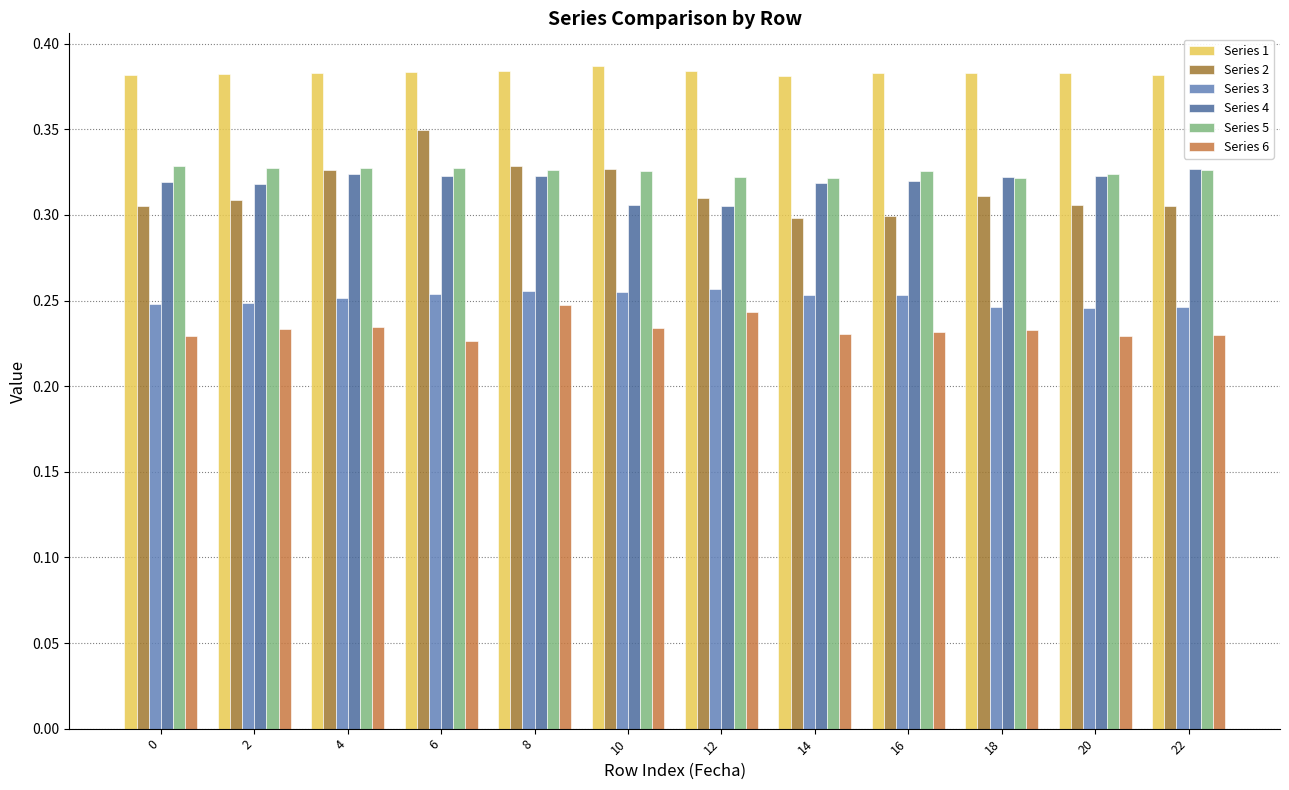

What are all the series names shown in the legend?

Series 1, Series 2, Series 3, Series 4, Series 5, Series 6